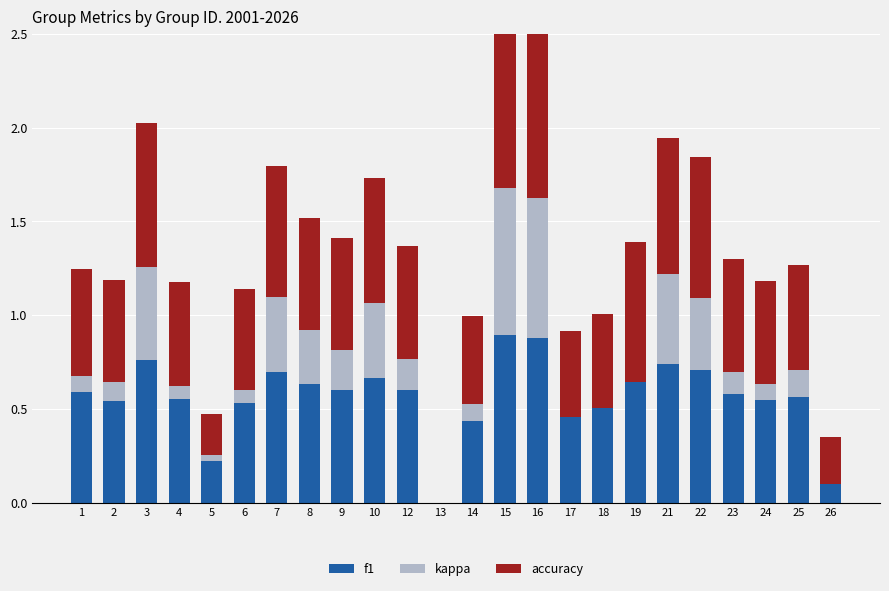

What is the sum of all f1 values?

13.5